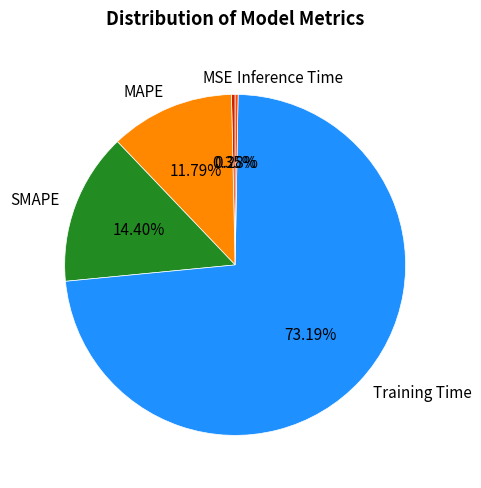

Is the sum of MSE and SMAPE greater than half?

No